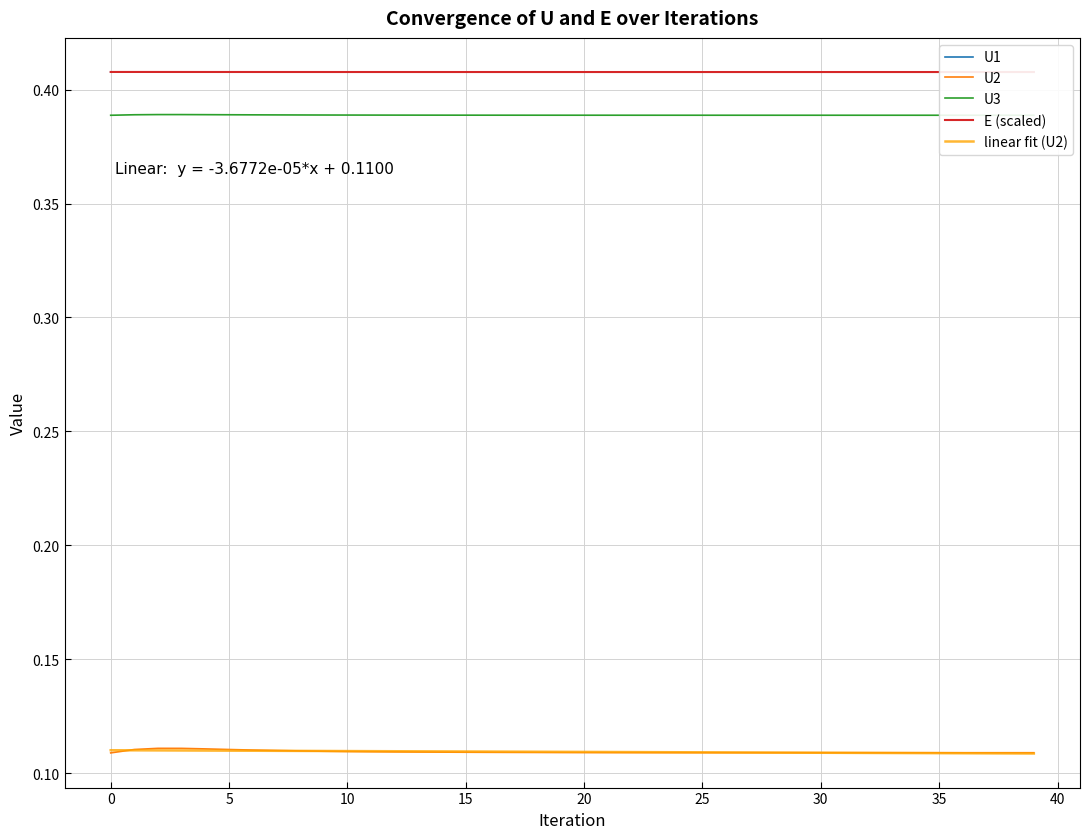

How many categories are shown in the chart?

40